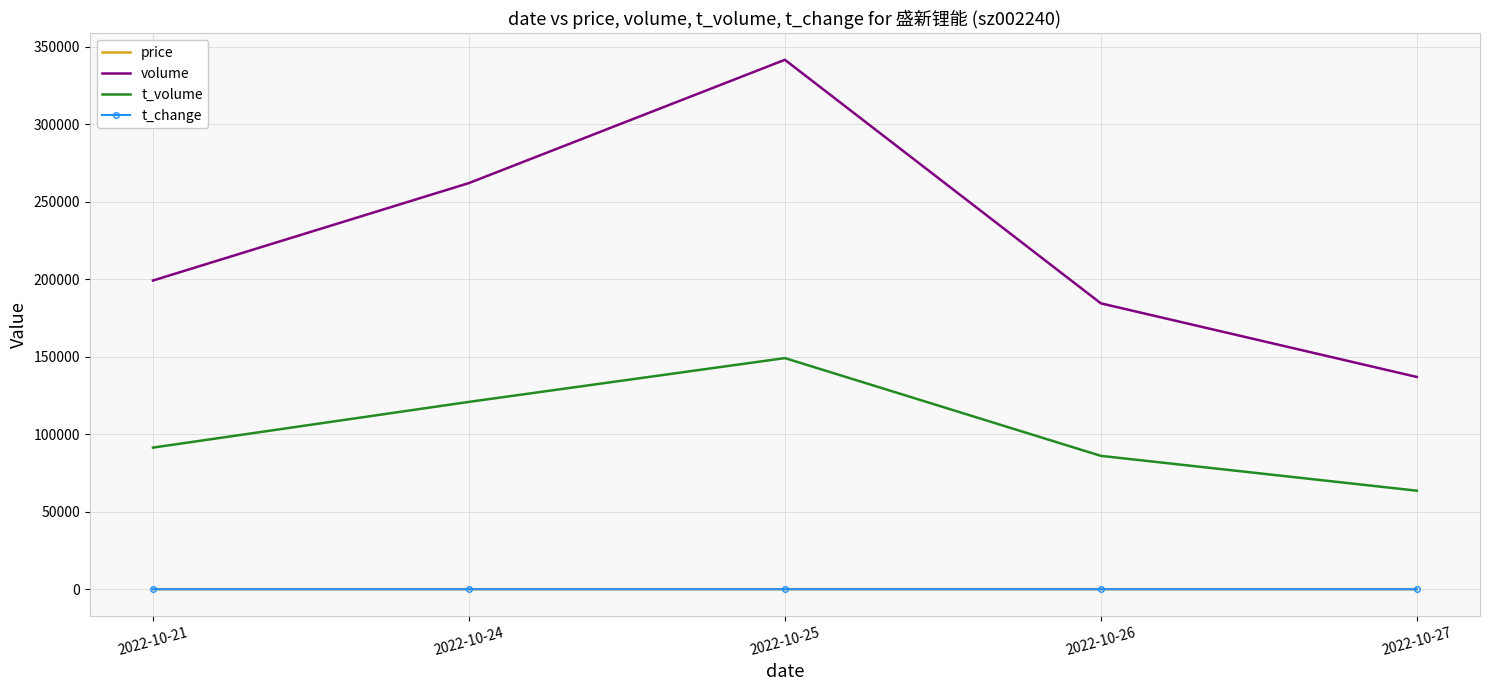

What is the minimum value shown in the chart?

2.0